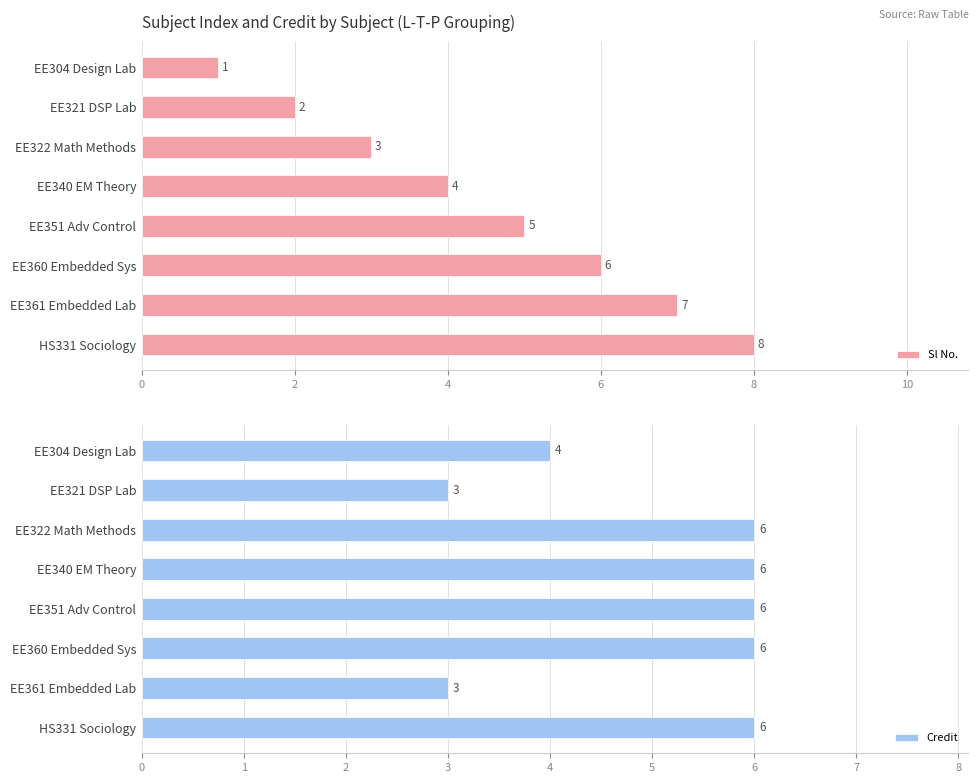

How many bars are there in each group?

2